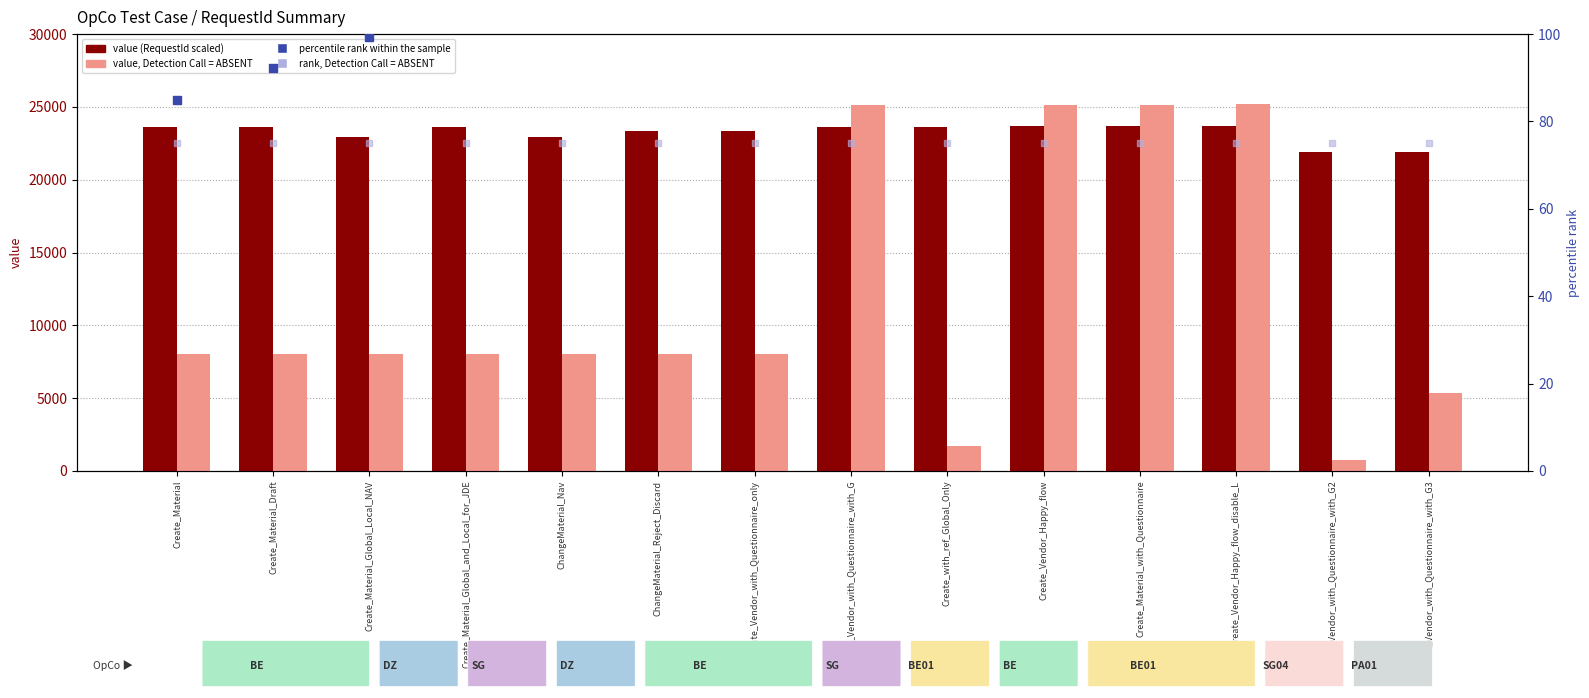

What is the total value across all series at Create_Material_Global_Local_NAV?

31188.8